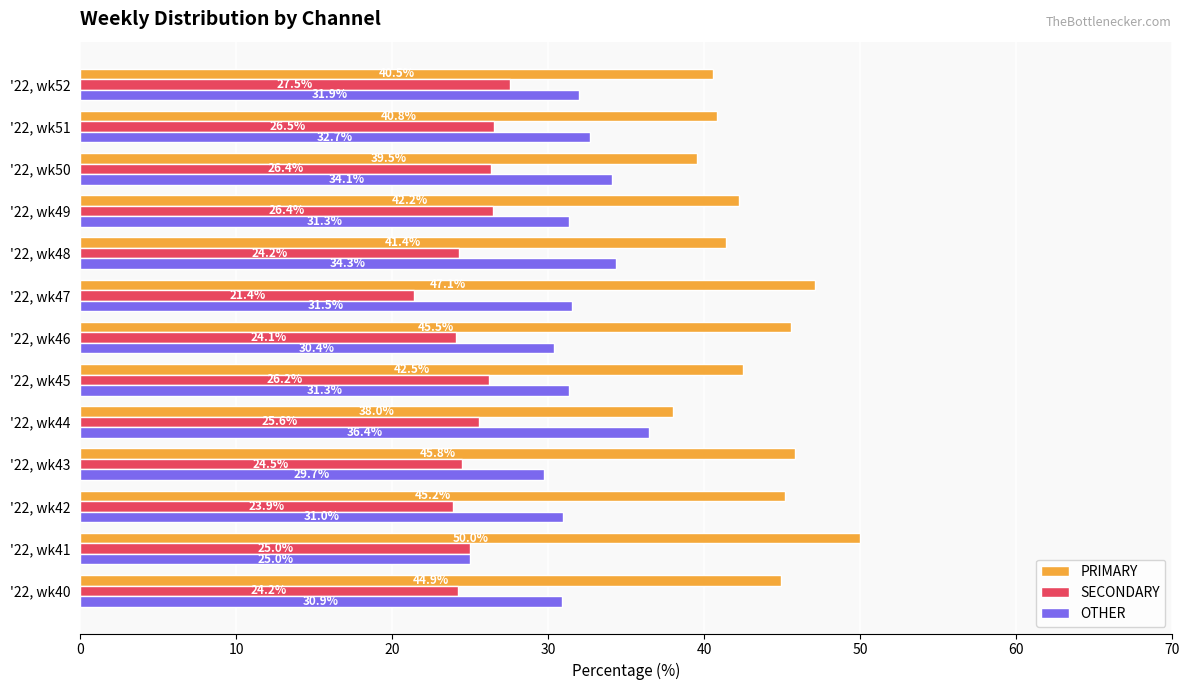

The SECONDARY series shows 26.2 at '22, wk45. True or false?

True